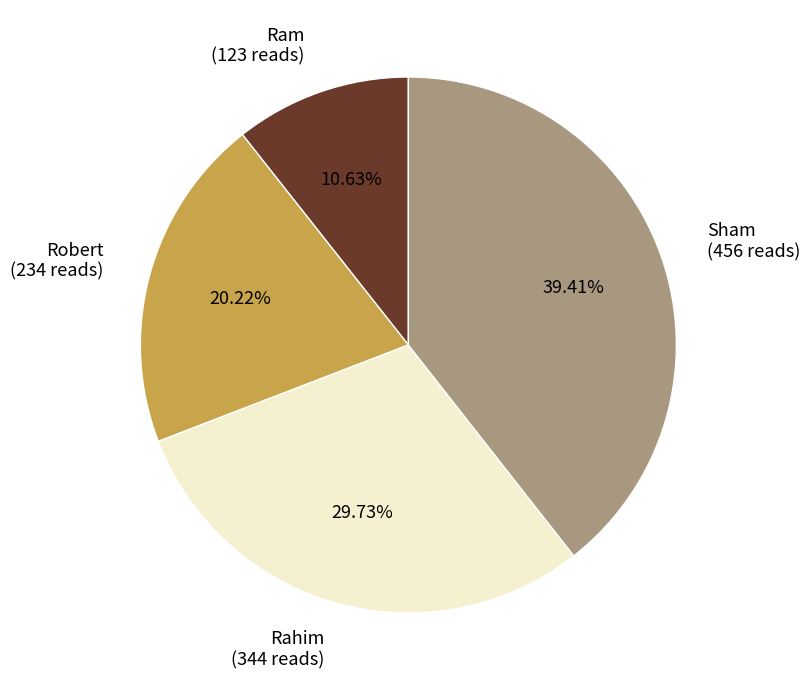

Count the number of slices in the pie.

4